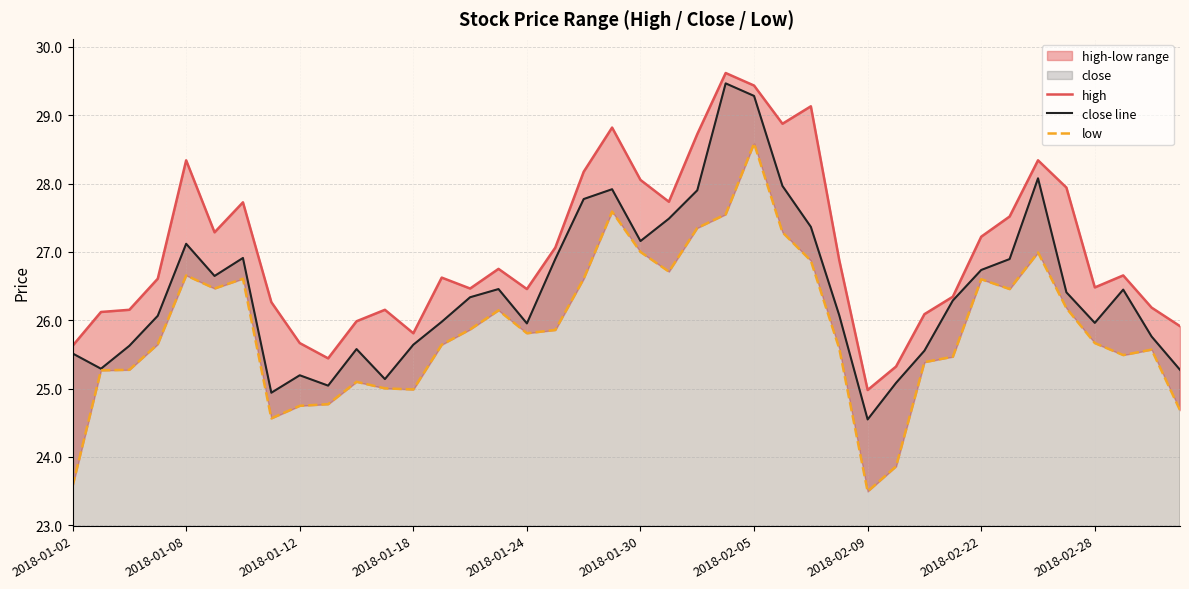

What is the highest value of the close line series?

29.5